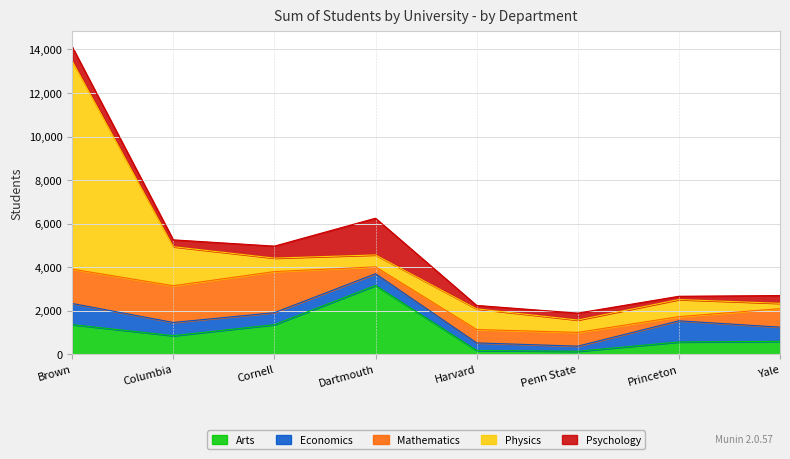

What is the maximum value shown in the chart?

9567